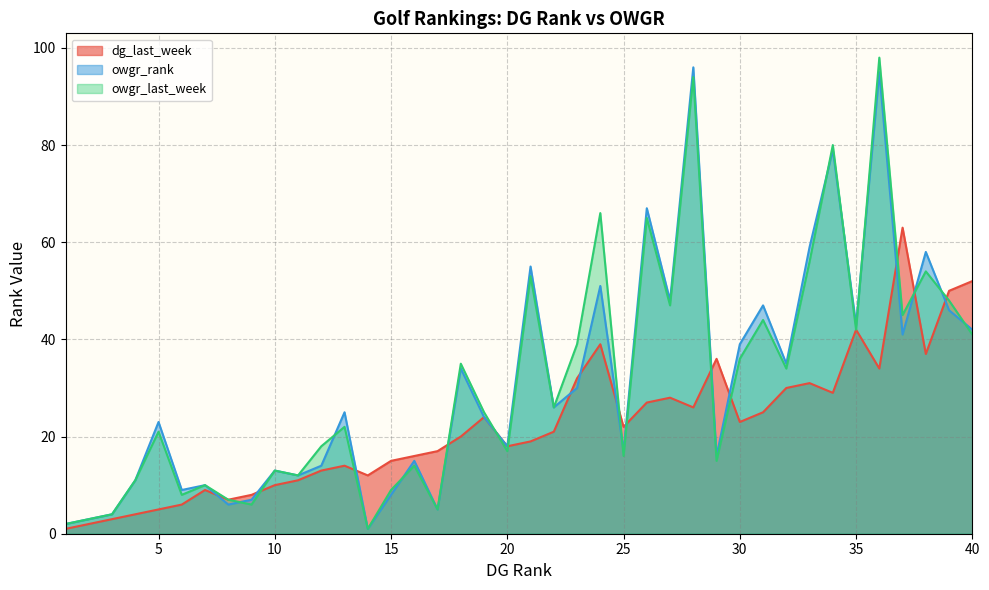

At which category is the sum across all series the highest?

36